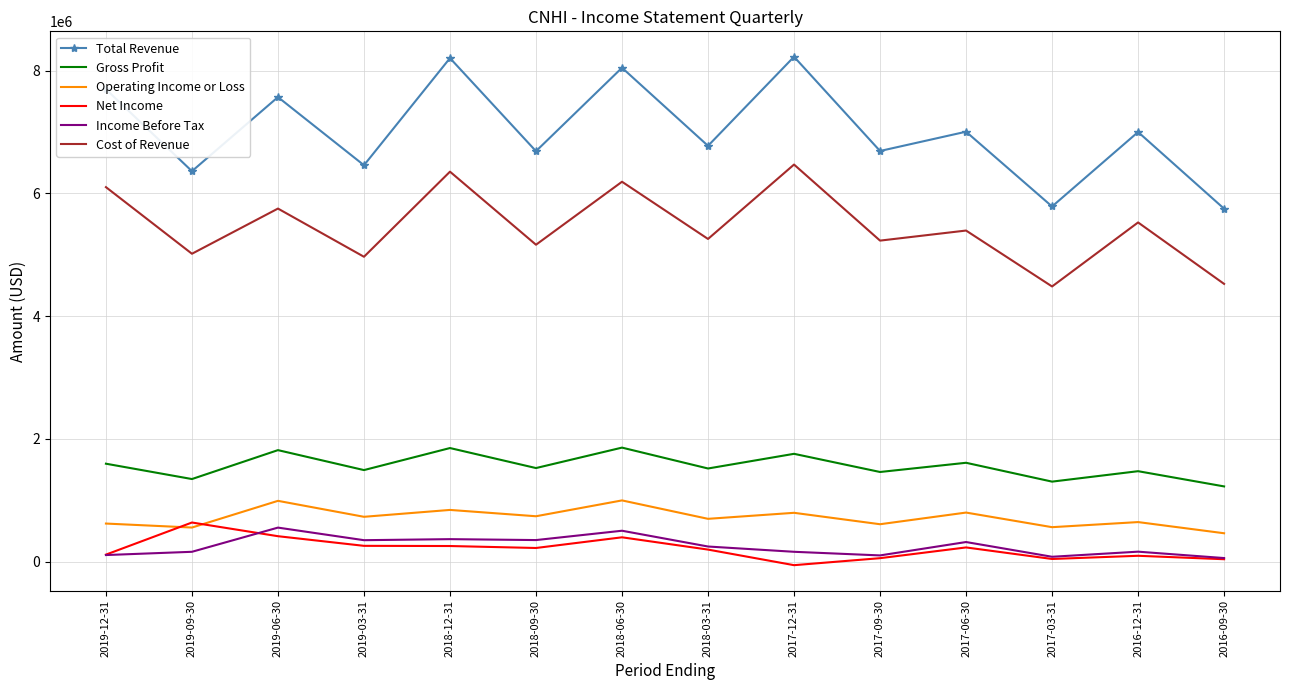

What is the highest value of the Total Revenue series?

8224000